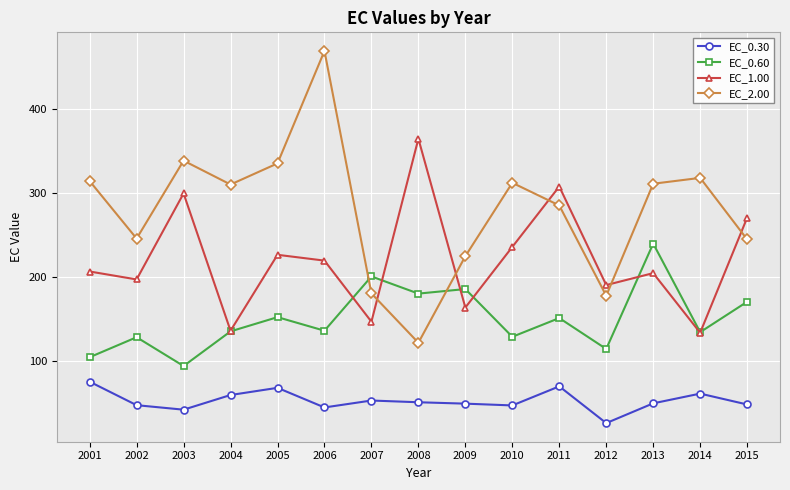

Which series changed the most between 2006 and 2010?

EC_2.00